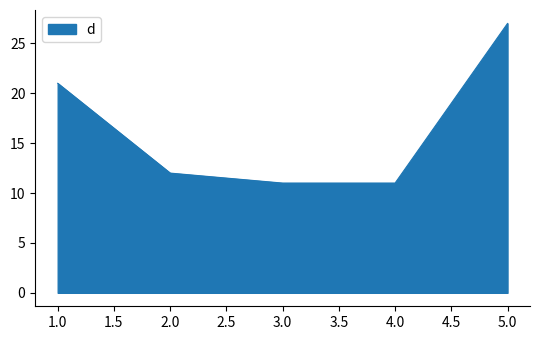

Is it true that the value at 4.0 is 11?

True